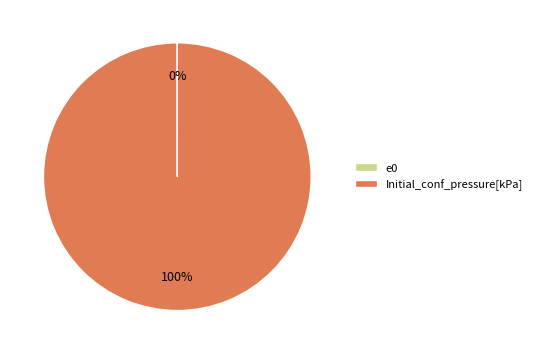

What is the largest slice in the pie chart?

Initial_conf_pressure[kPa]